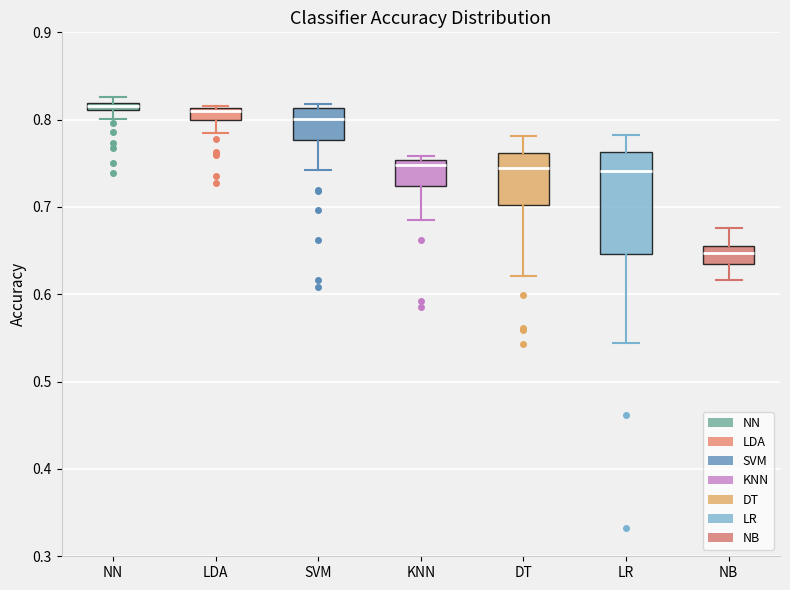

Comparing the boxes themselves (not the whiskers), which one is the tallest?

LR